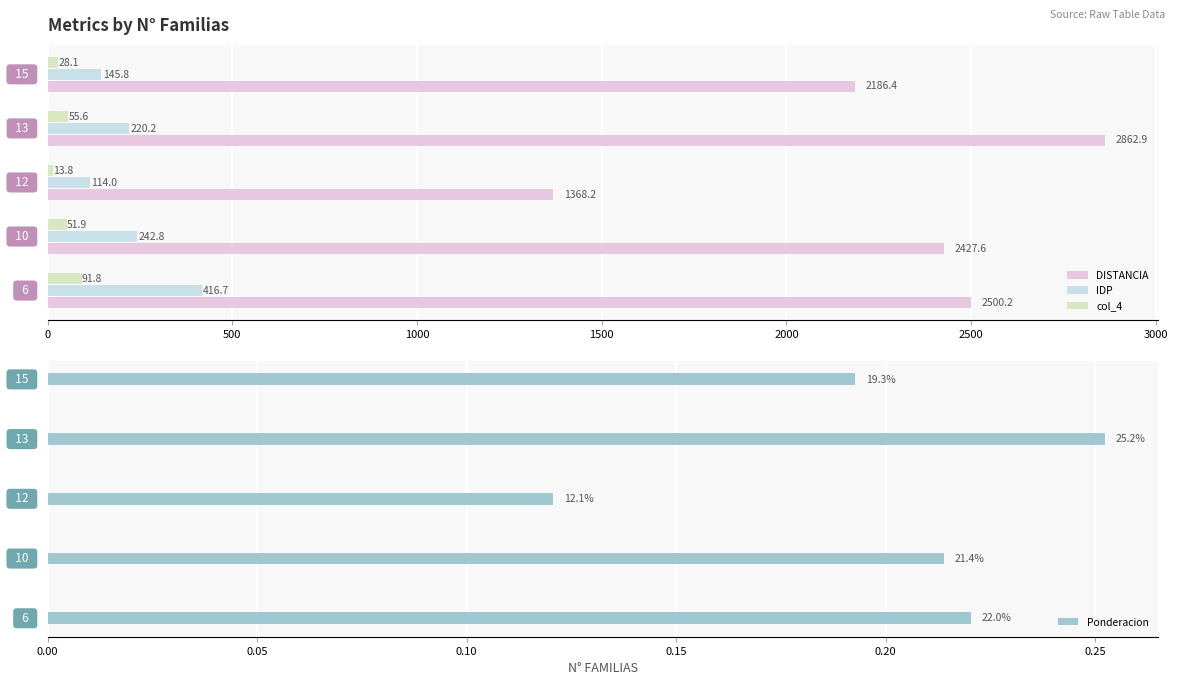

The value of IDP at 2000 is 225.0. True or false?

False